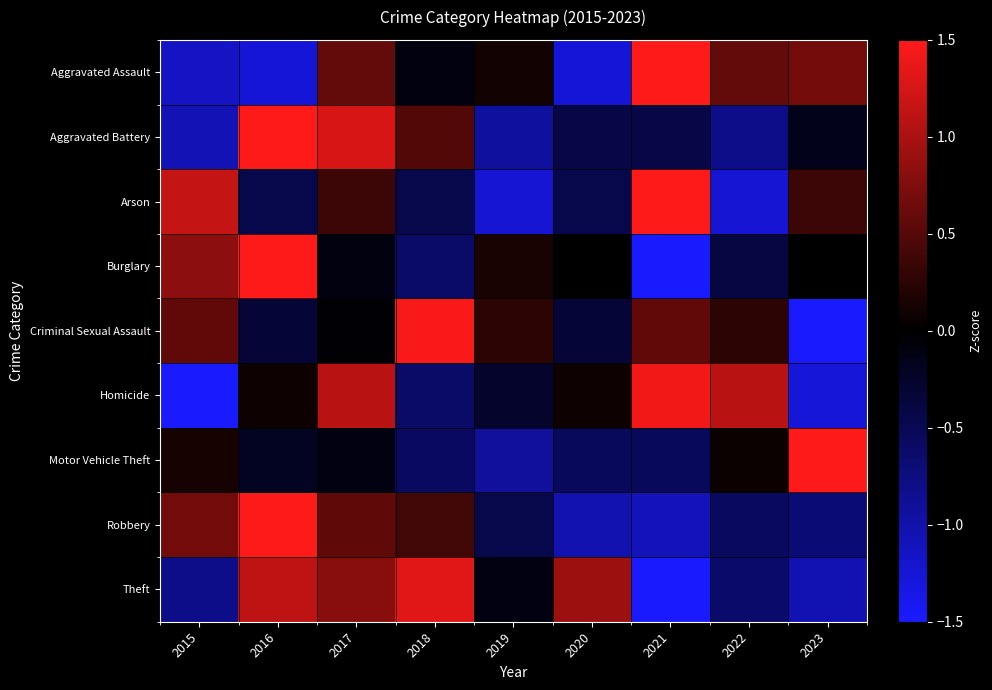

What is the total value across all series at 2018?

1.3